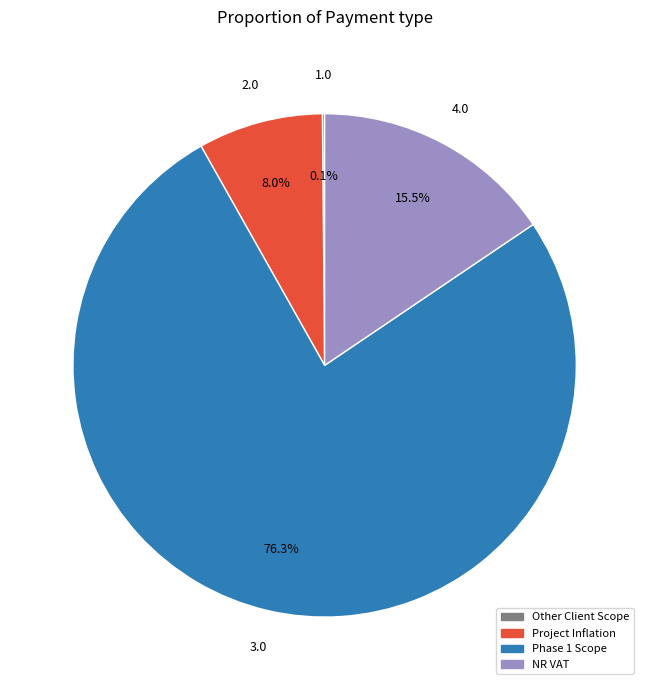

What percentage is NOT represented by Project Inflation?

92.0%